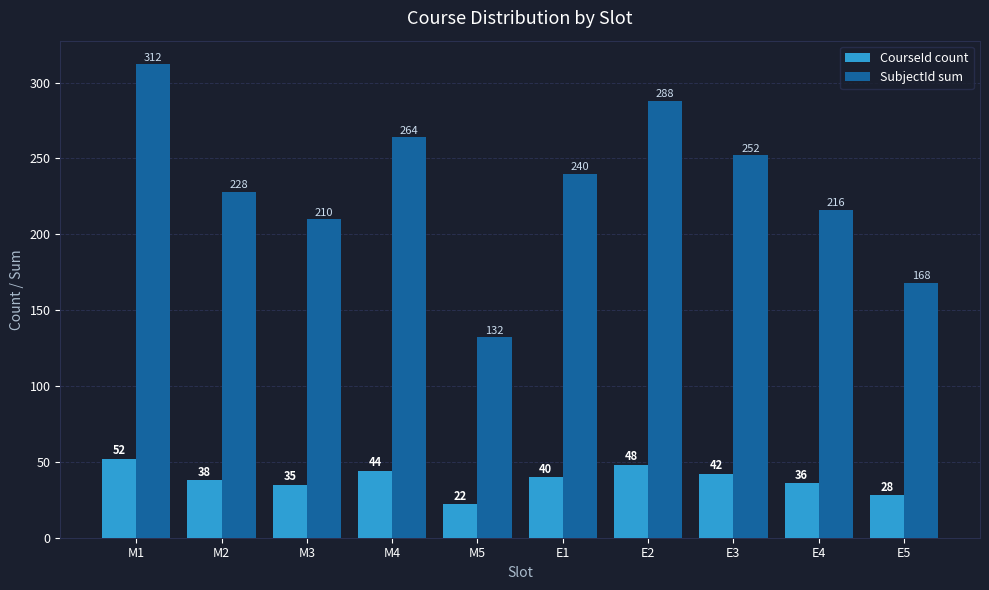

What is the value of the SubjectId sum bar at the 1st from the left?

312